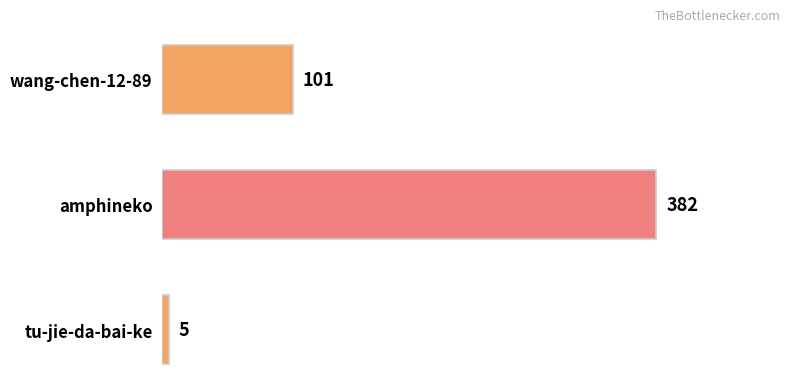

The chart shows a value of 217 at amphineko. True or false?

False